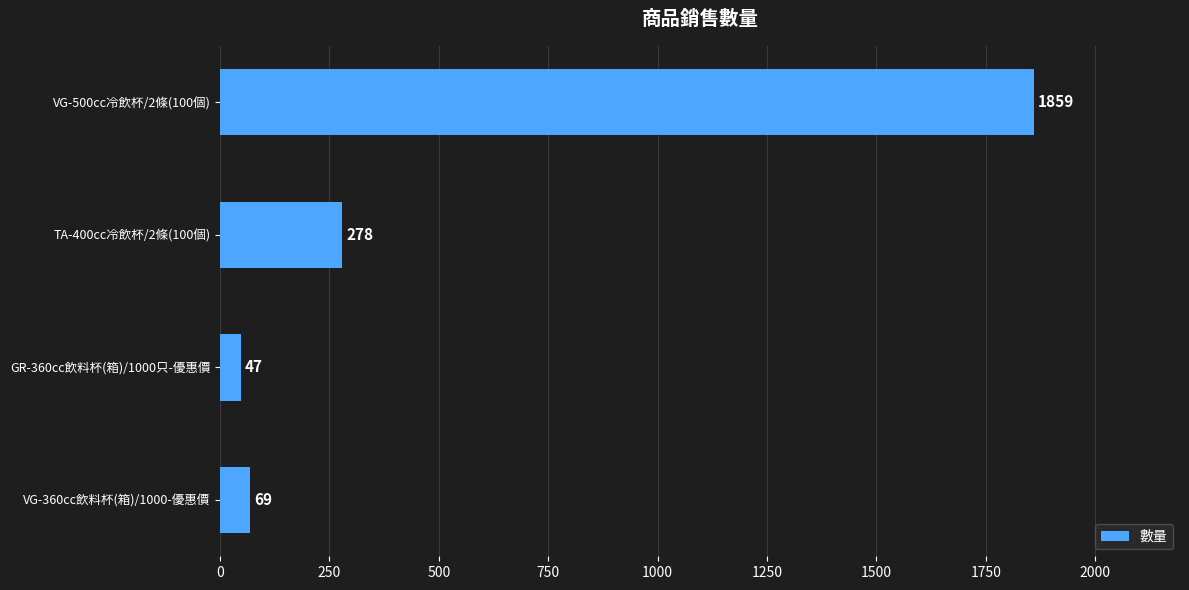

What is the change in value from TA-400cc冷飲杯/2條(100個) to VG-500cc冷飲杯/2條(100個)?

+1581